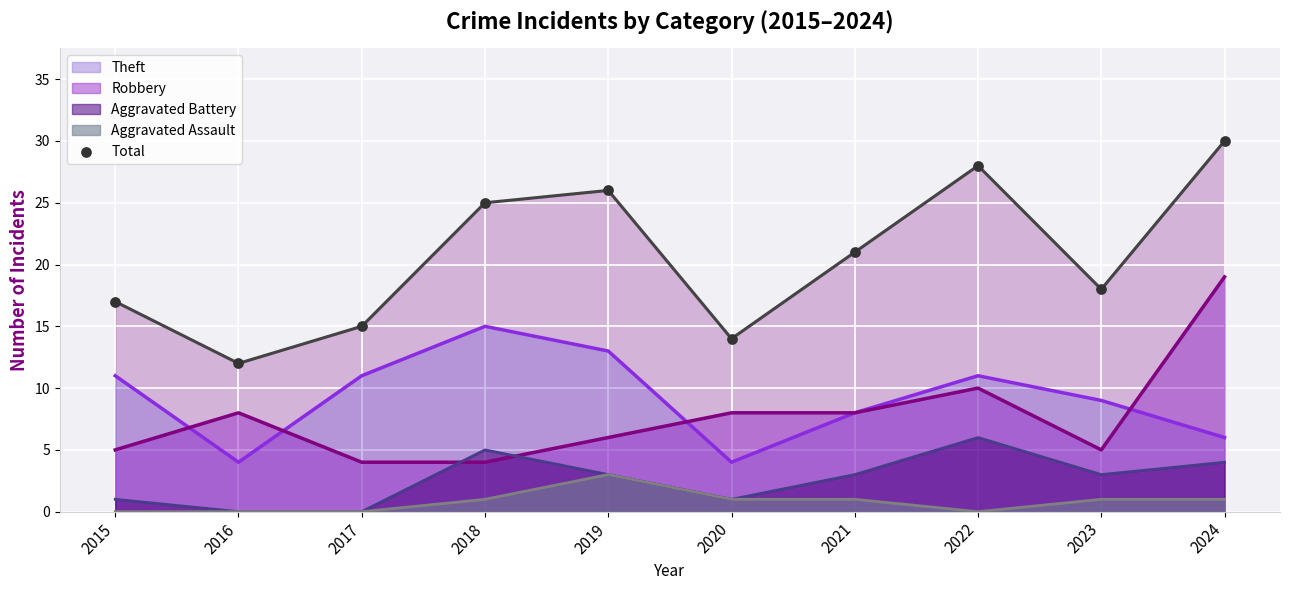

Which has a higher value, 2019 or 2021?

2019